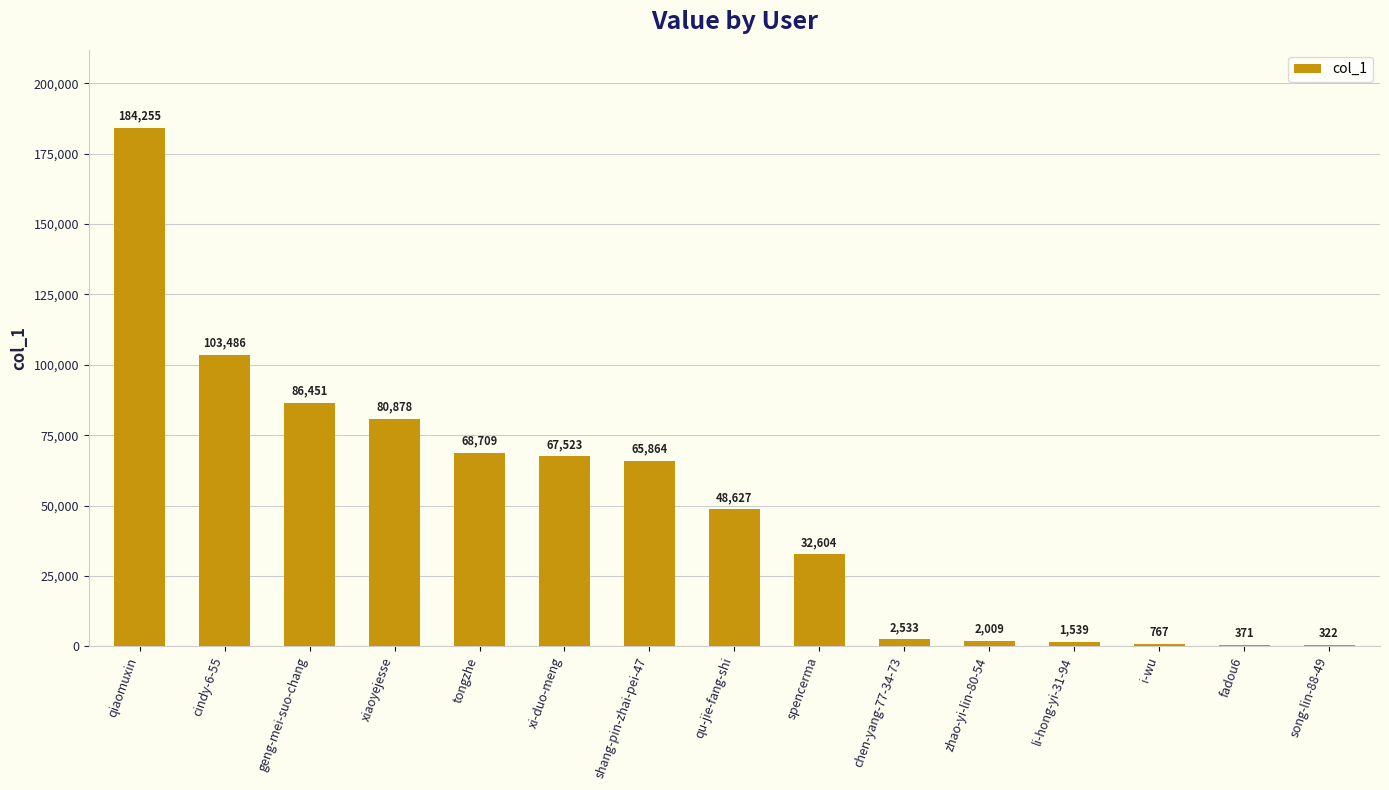

What is the average value?

49729